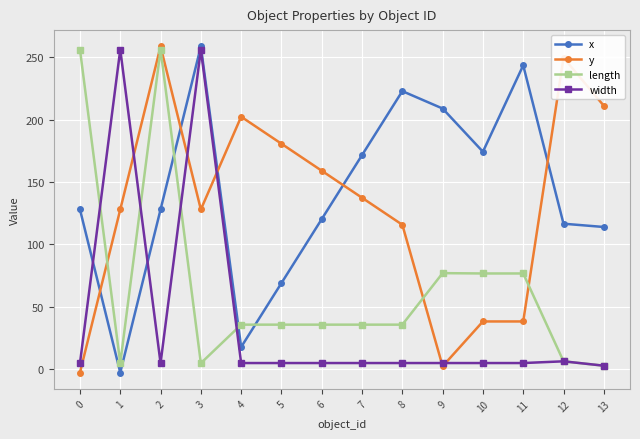

Where is the first local minimum for width?

2